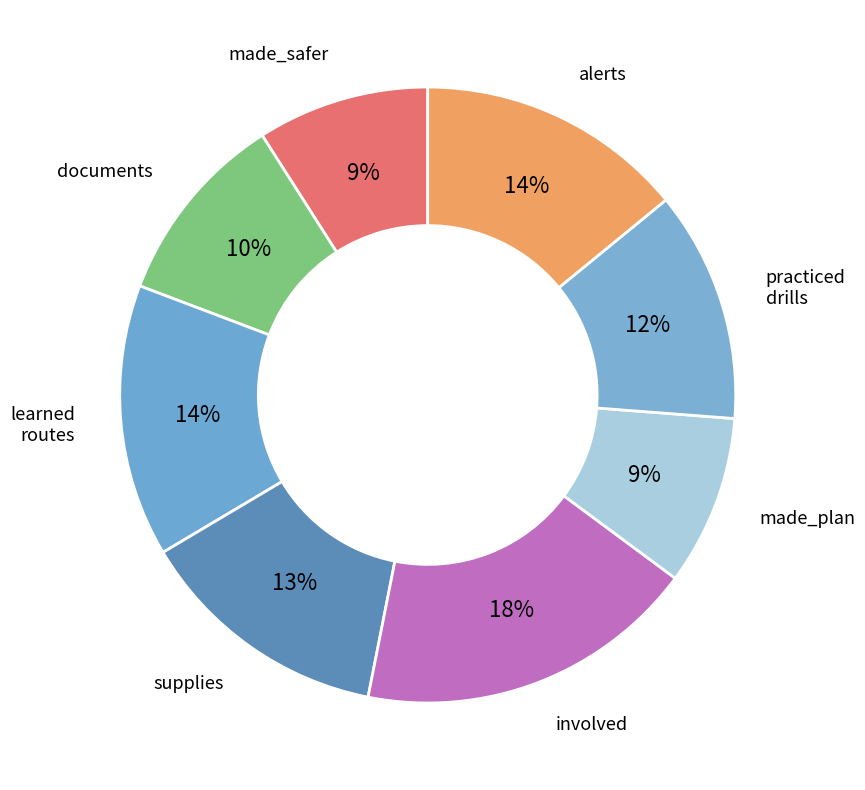

How many slices are in this pie chart?

8